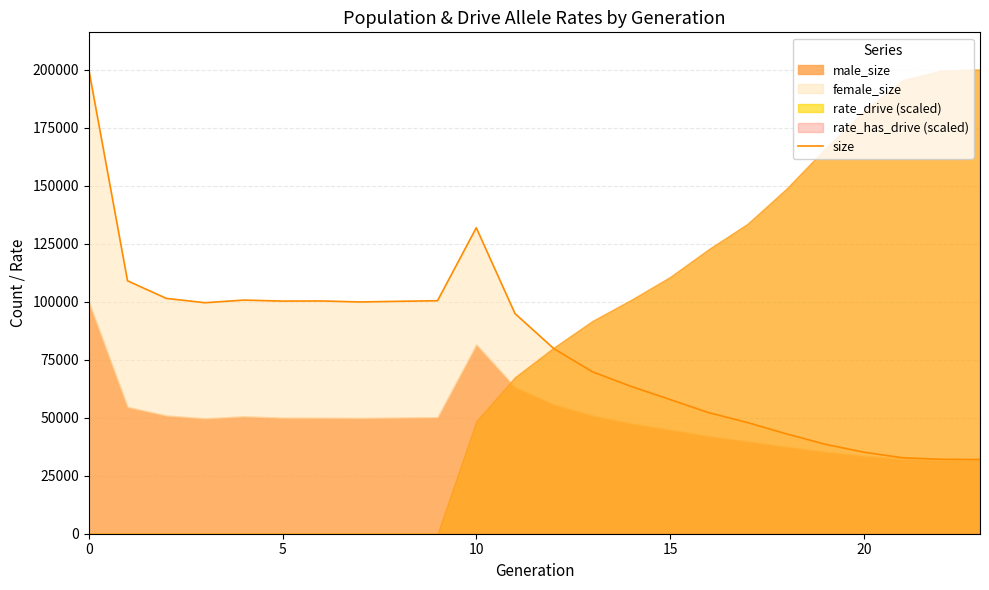

What is the change in value from 9 to 14?

-36974